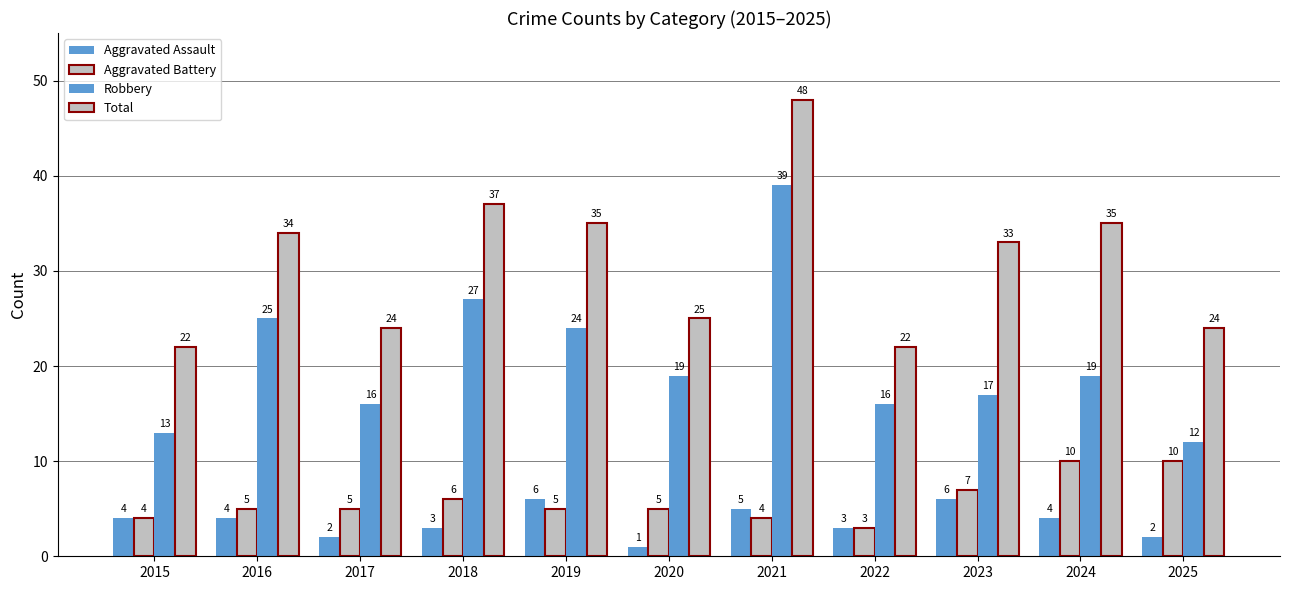

At how many categories does at least one series exceed 10?

11